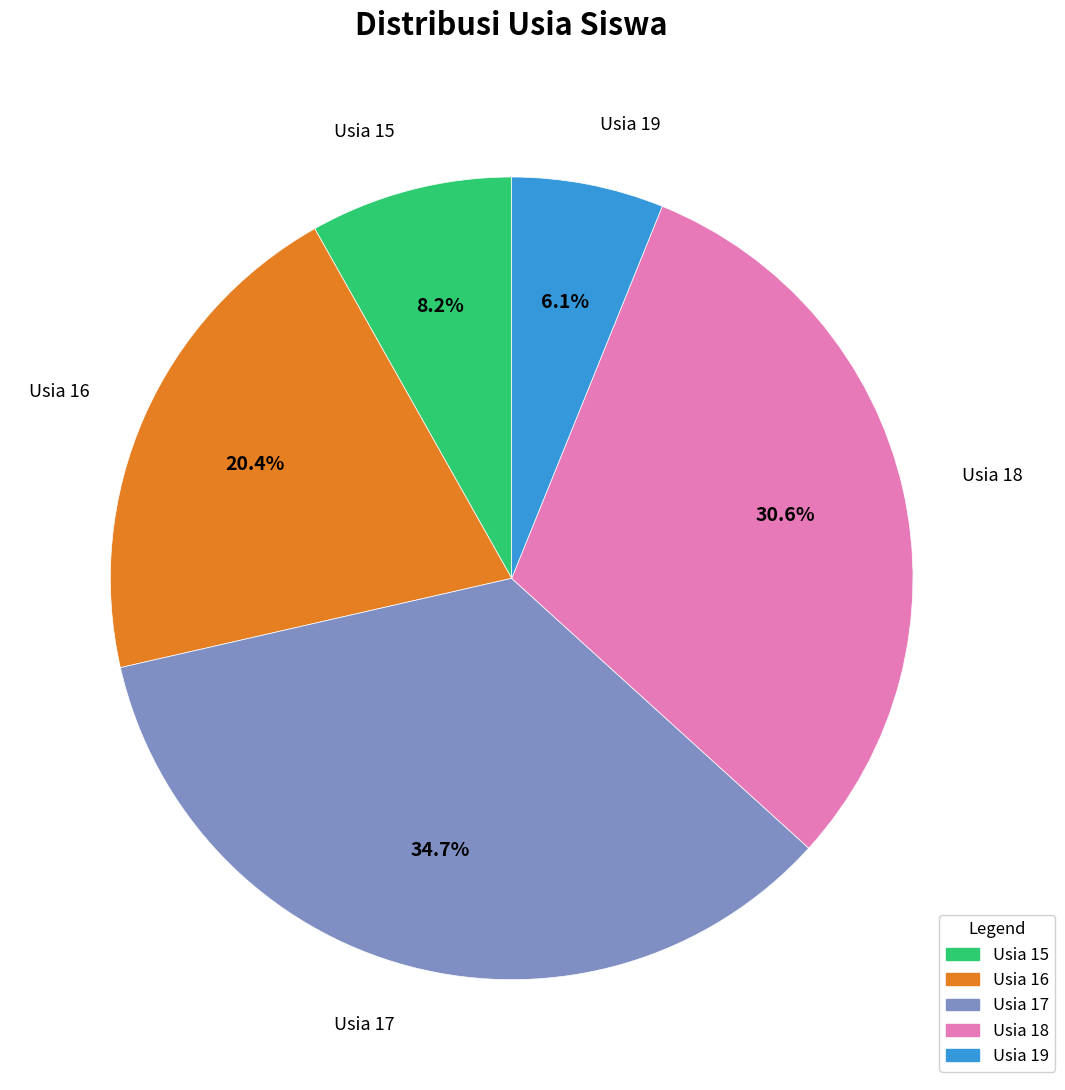

How many segments does this pie chart have?

5